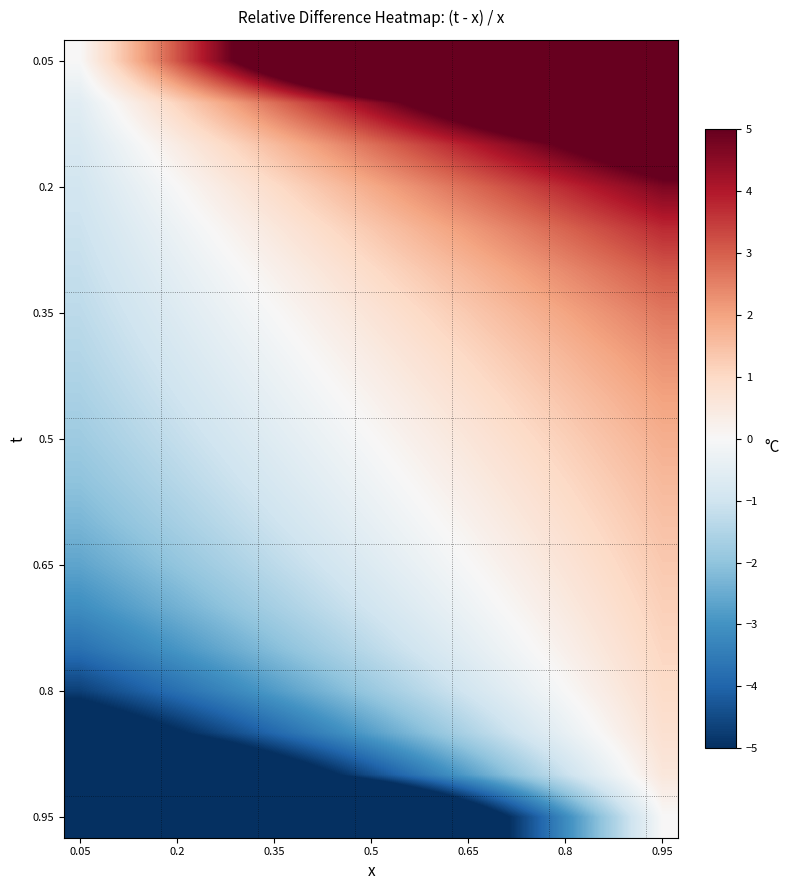

Count the number of data series in this chart.

19